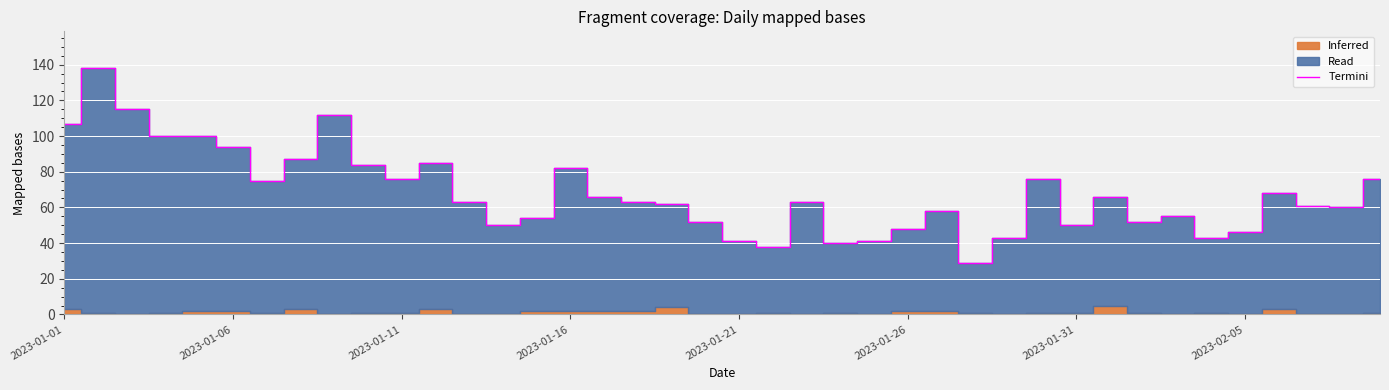

How many lines are shown in the chart?

1